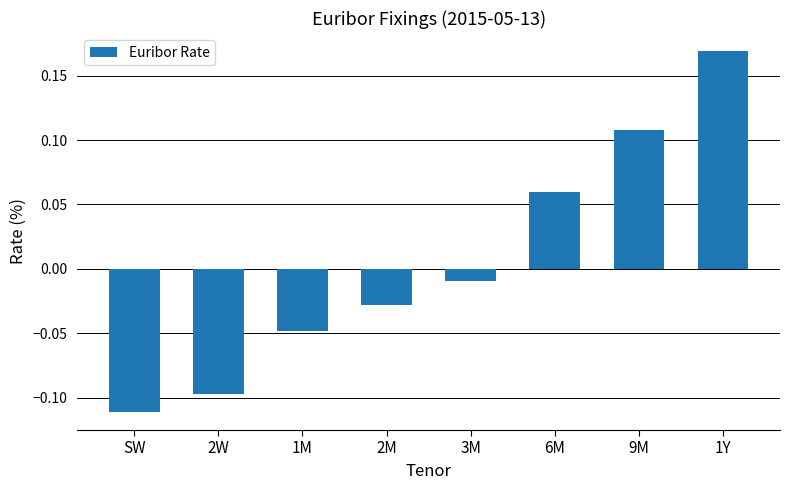

How many bars are there in total?

8